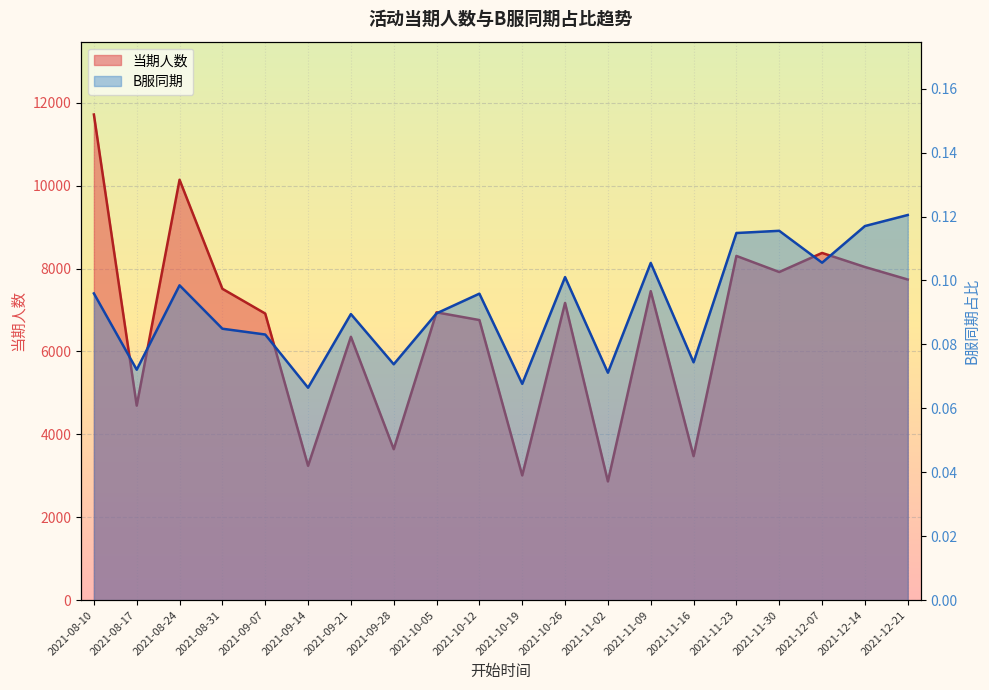

Where is the first local minimum for B服同期?

2021-08-17